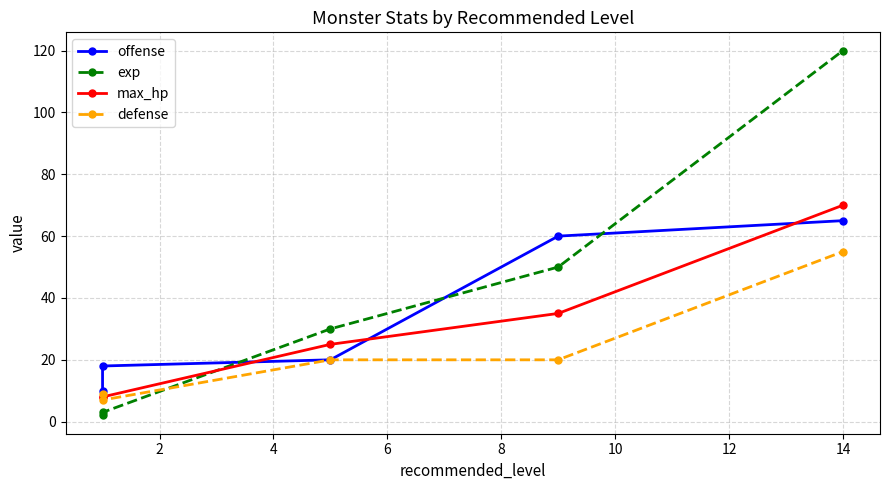

What is the minimum value for offense?

10